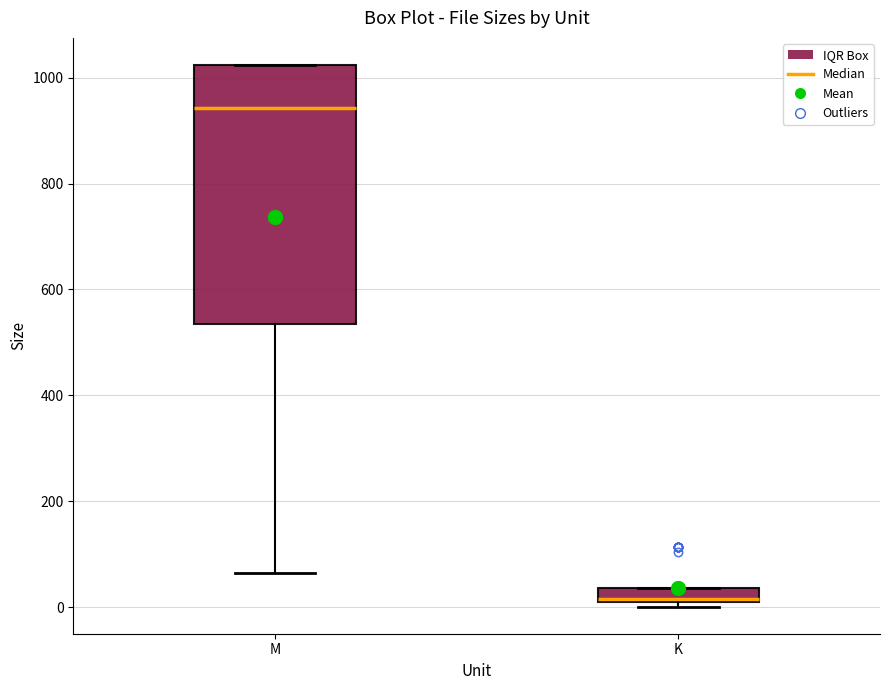

Which box has the highest median line?

M